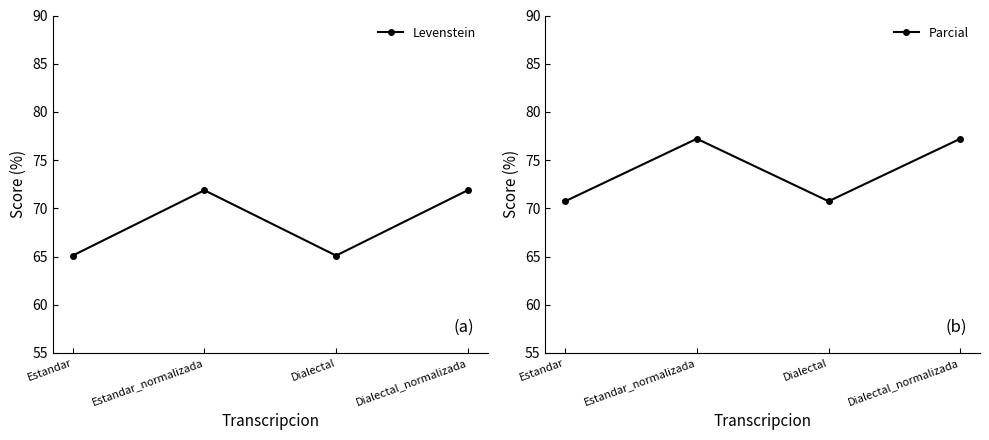

Reading left to right, transcribe all the data shown in this chart.

Levenstein: Estandar=65.1	Estandar_normalizada=71.9	Dialectal=65.1	Dialectal_normalizada=71.9
Parcial: Estandar=70.7	Estandar_normalizada=77.2	Dialectal=70.7	Dialectal_normalizada=77.2